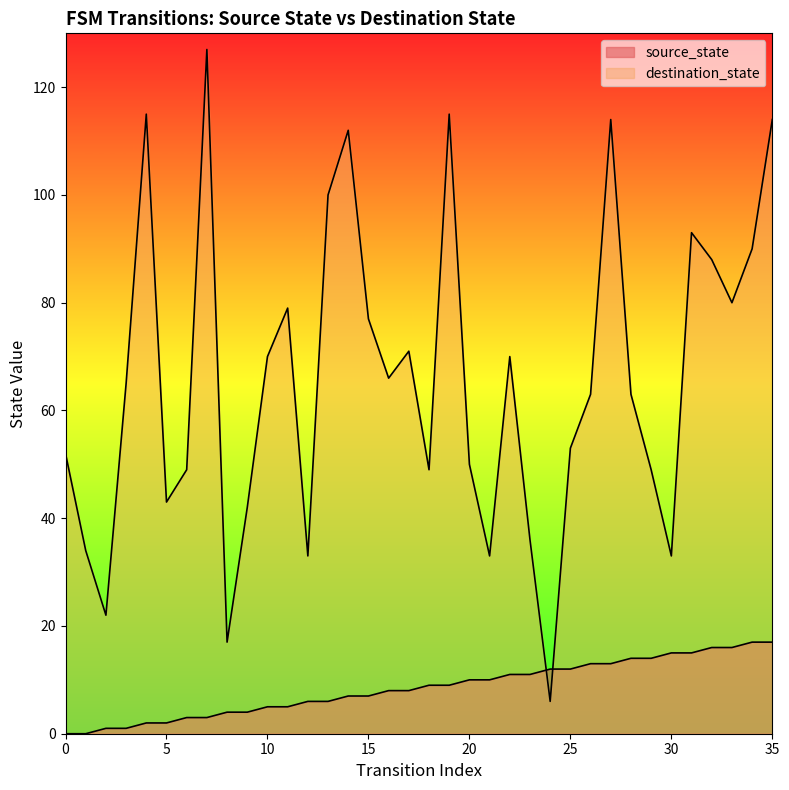

Between 5 and 29, which series saw the biggest shift?

source_state